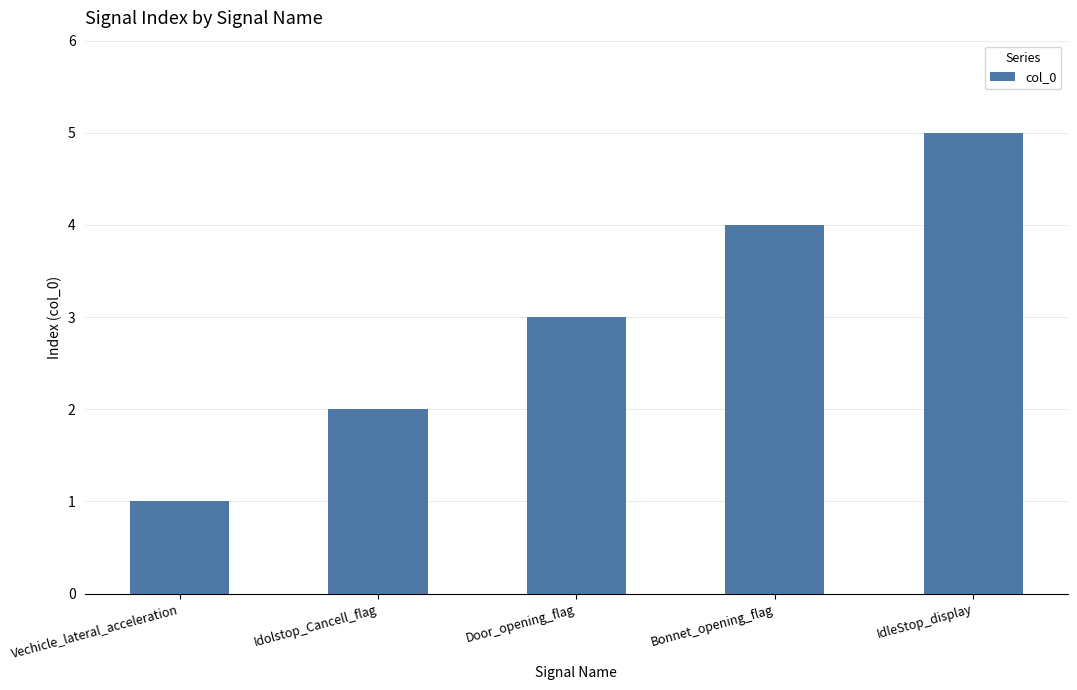

True or false: the data shows 7 at IdleStop_display.

False